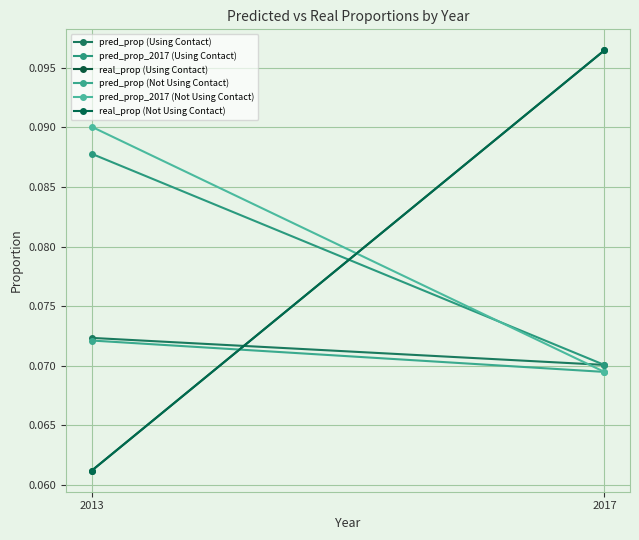

Where is pred_prop (Using Contact) nearest to the value 0?

2017